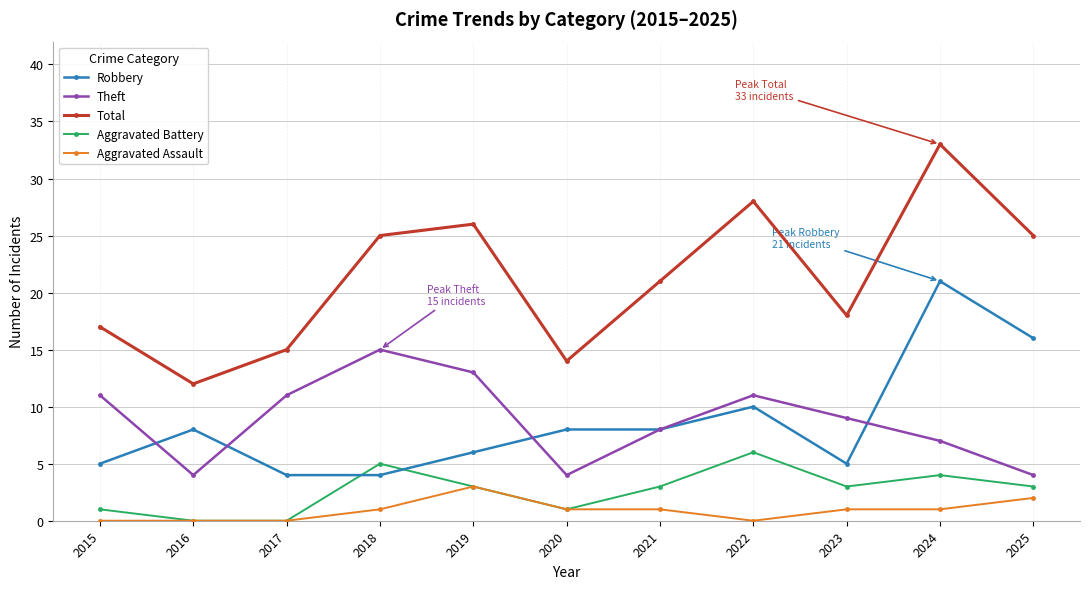

What is the sum of the Theft values at 2015 and 2023?

20